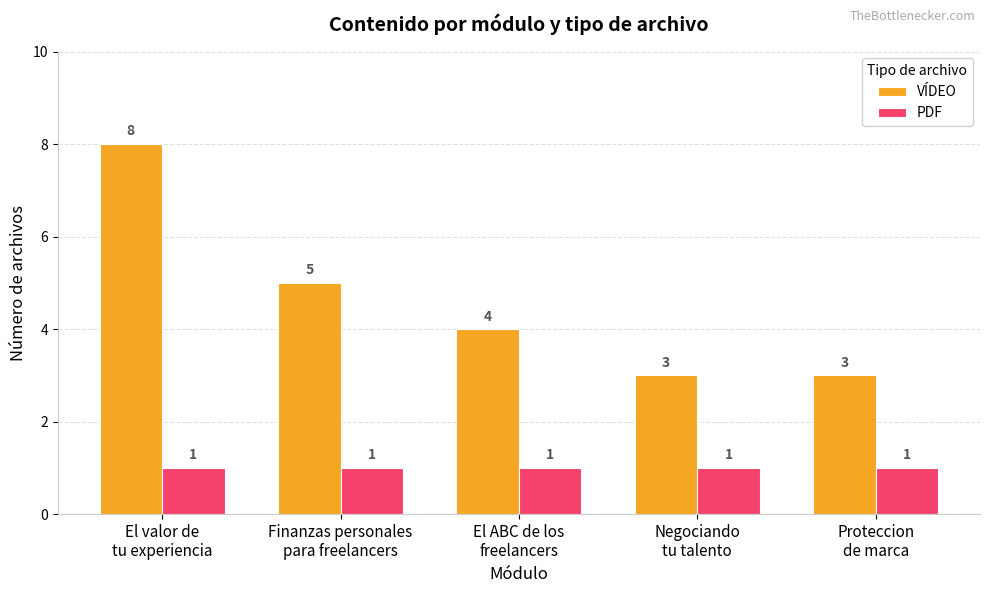

What is the label of the 5th bar from the left?

Proteccion
de marca